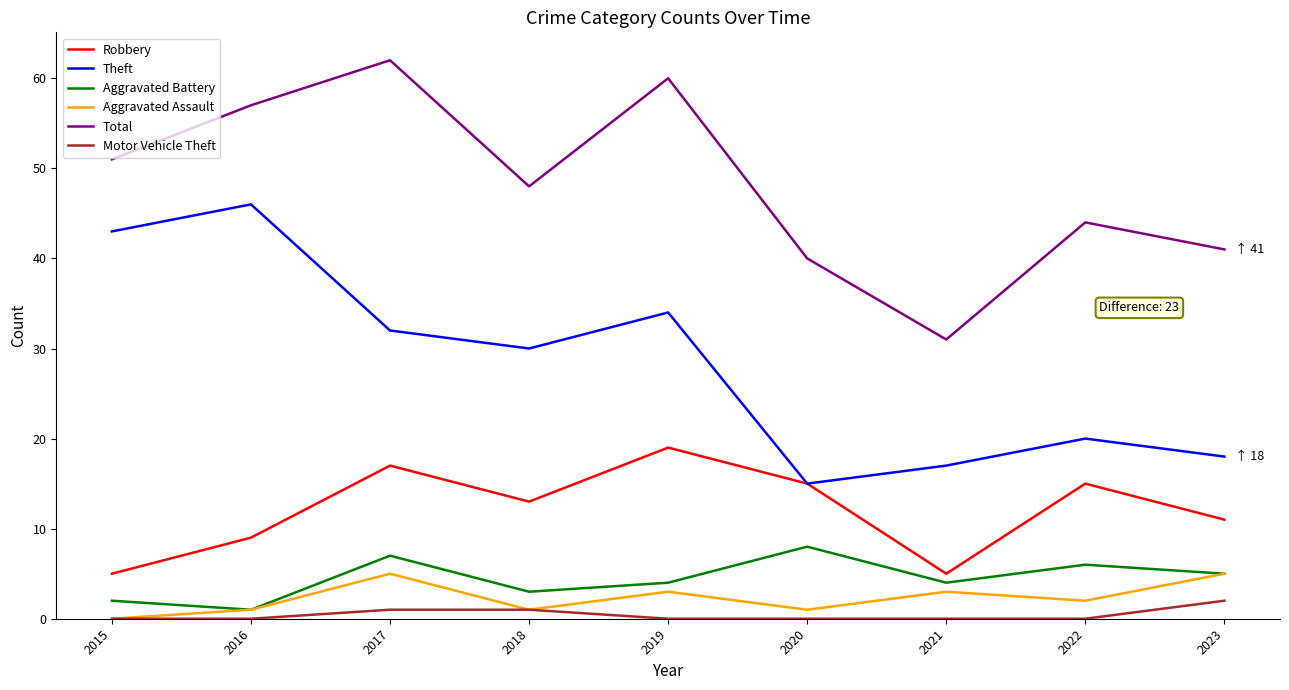

How many positive values does the Aggravated Assault series have?

8